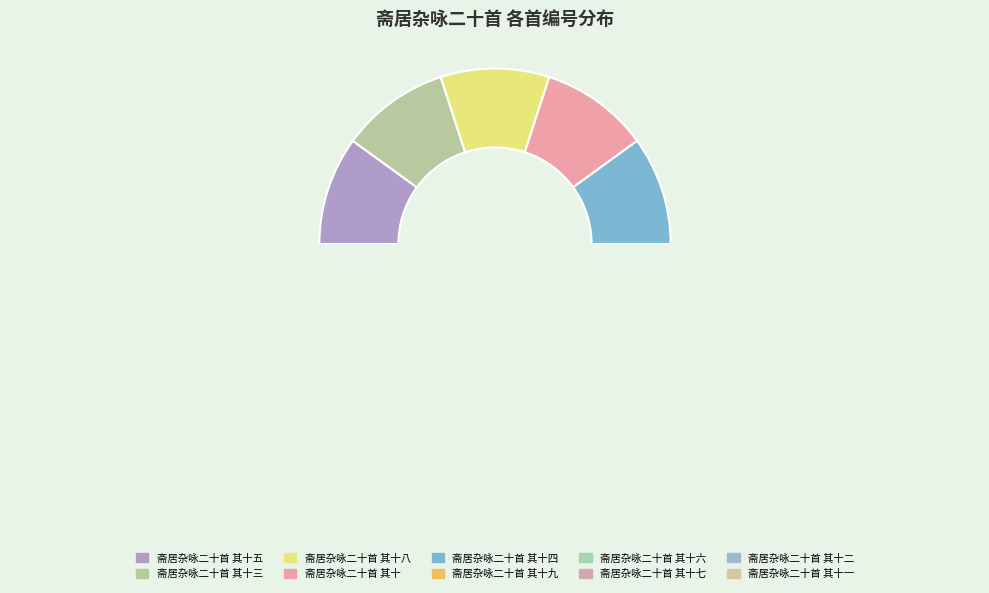

What percentage is the 斋居杂咏二十首 其十二 slice, to the nearest percent?

10%